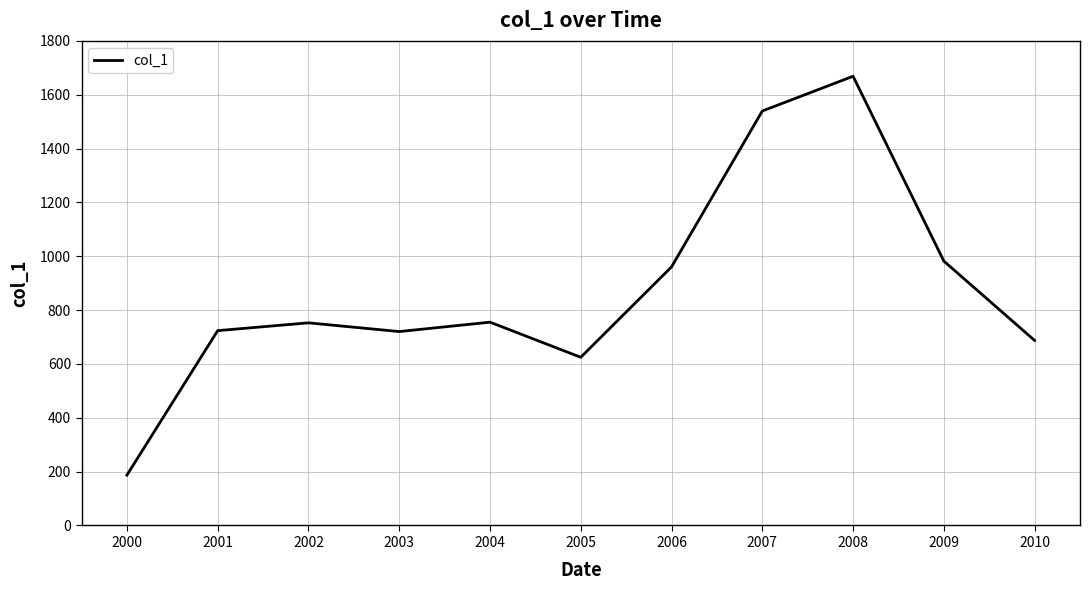

True or false: the data has more than 0 interior local peaks.

True